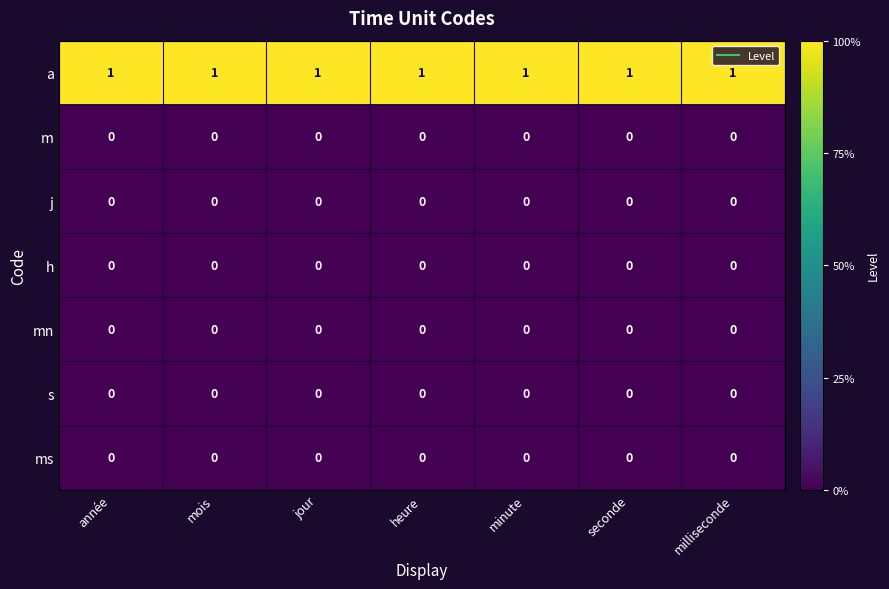

At how many categories does at least one series exceed 0?

7